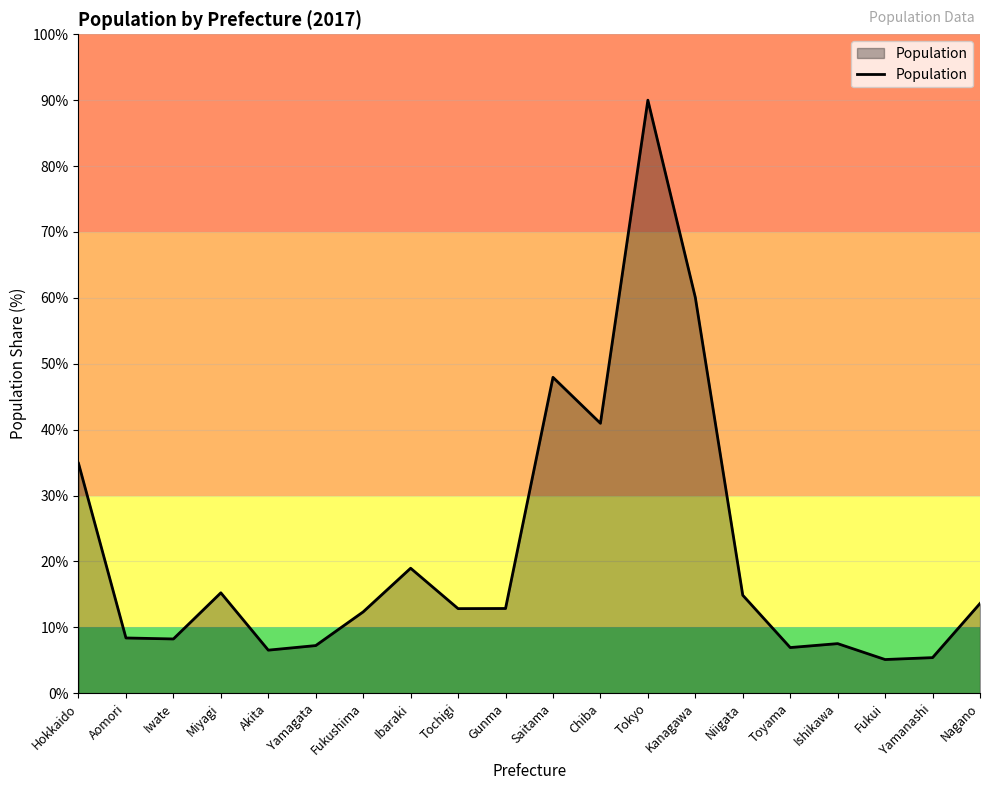

What is the change in value from Aomori to Gunma?

+4.5